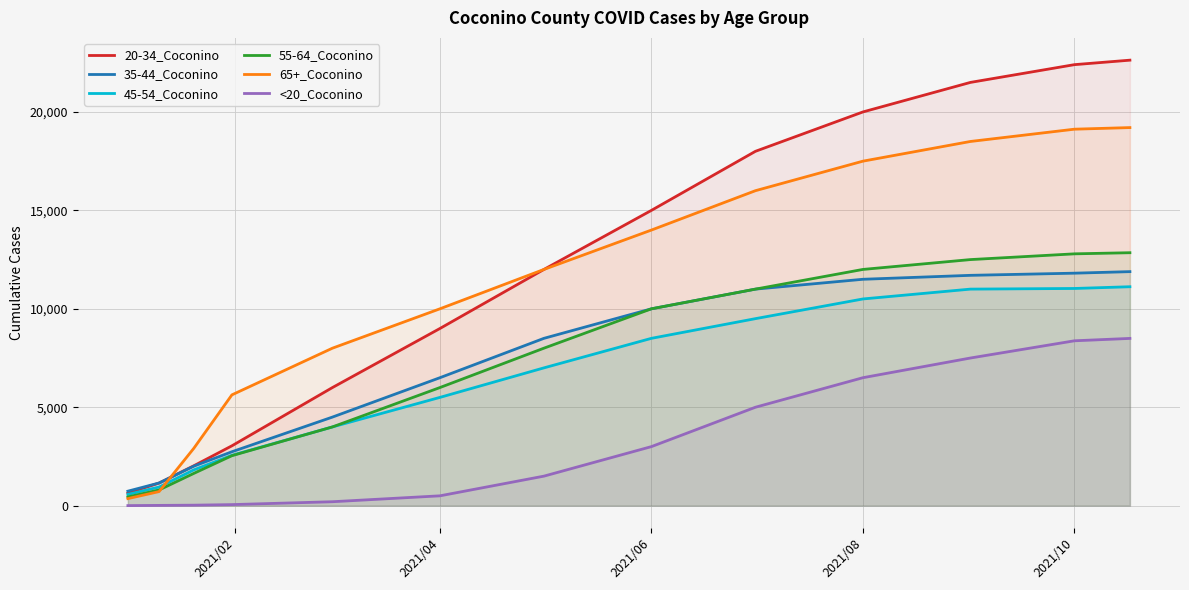

What are all the series names shown in the legend?

20-34_Coconino, 35-44_Coconino, 45-54_Coconino, 55-64_Coconino, 65+_Coconino, <20_Coconino